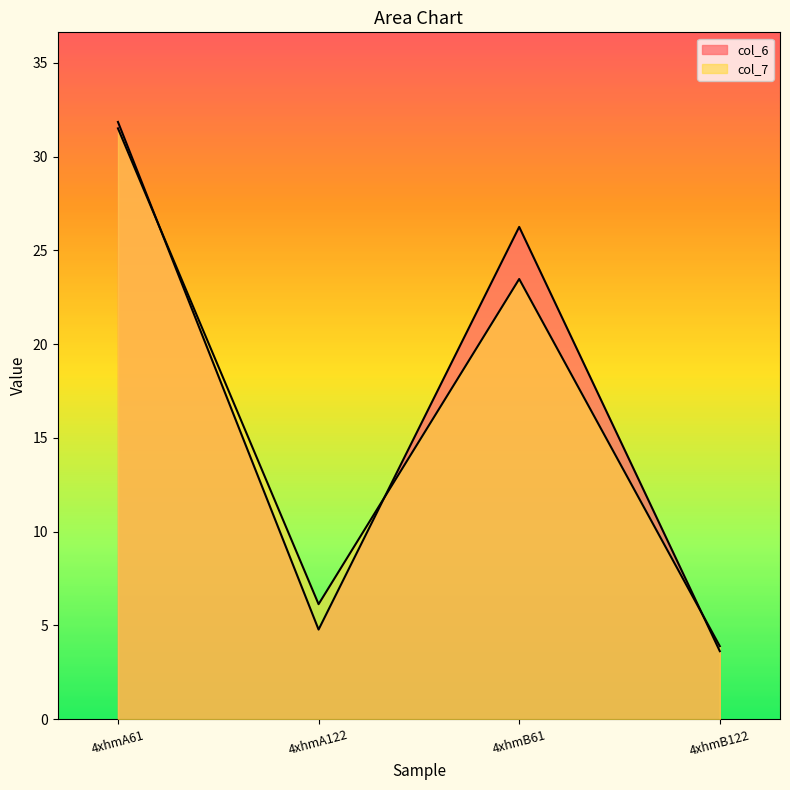

Rank the series by their average value, from lowest to highest.

col_7, col_6